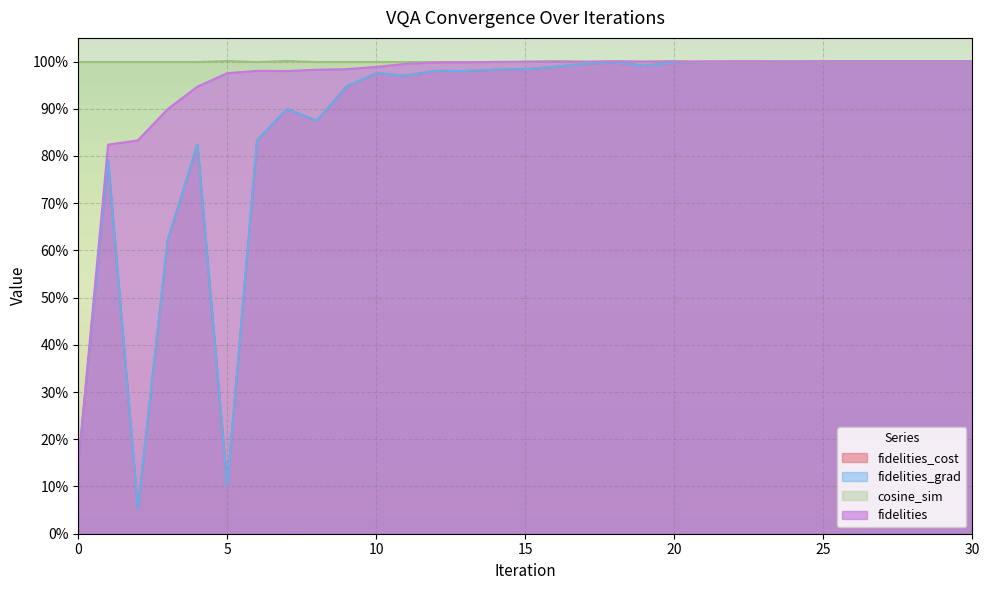

Where is the first local minimum for fidelities_cost?

2